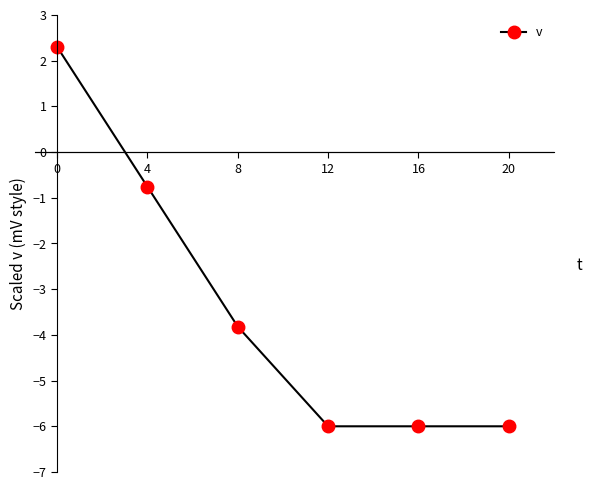

What is the average value?

-3.4